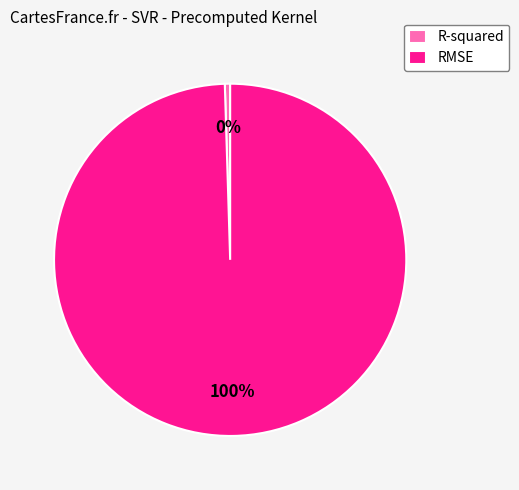

To the nearest percent, what is the combined percentage of R-squared and RMSE?

100%